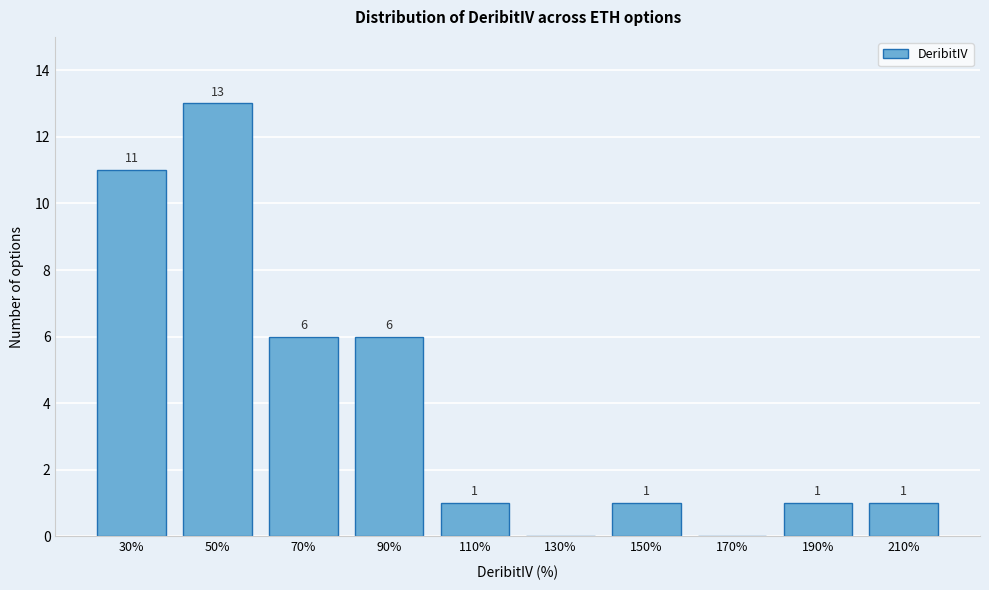

Reading left to right, extract all data points from this chart.

30%=11	50%=13	70%=6	90%=6	110%=1	130%=0	150%=1	170%=0	190%=1	210%=1